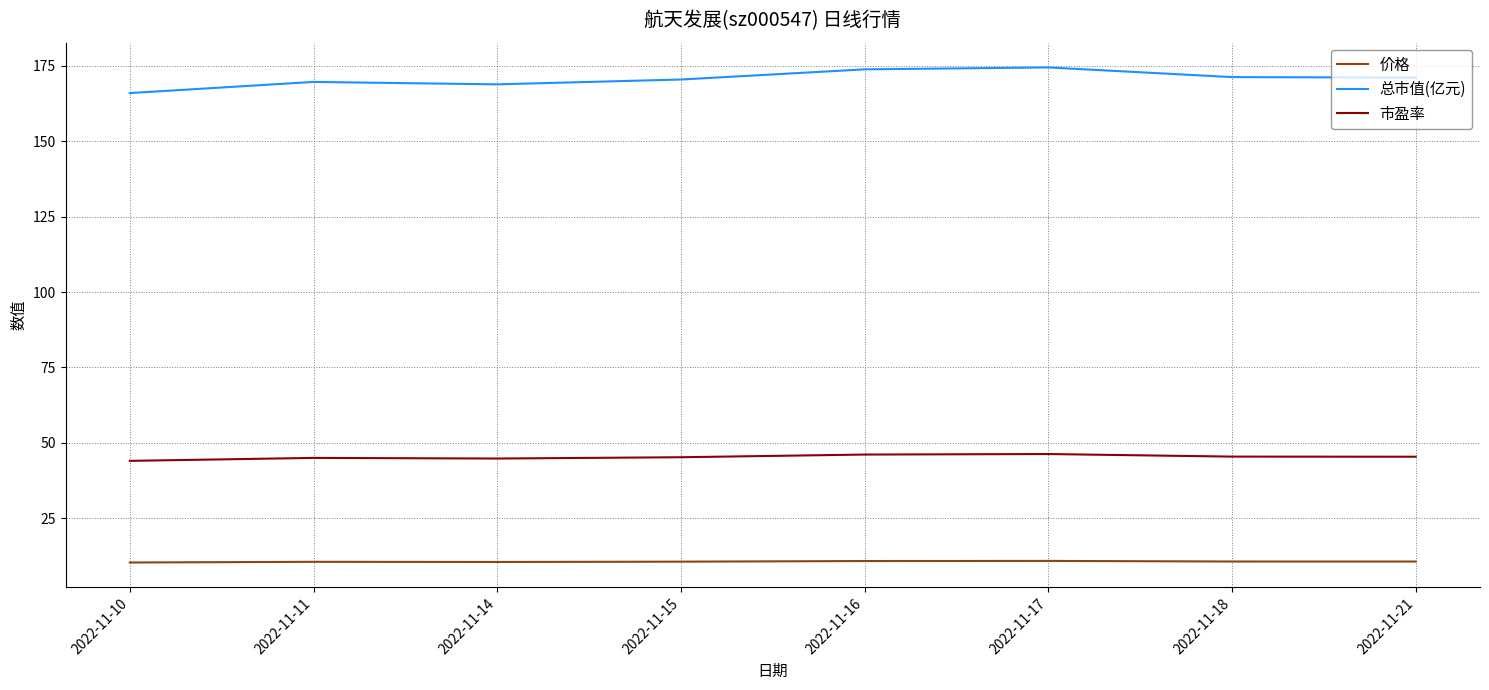

What is the spread (max minus min) of values at 2022-11-11?

159.1